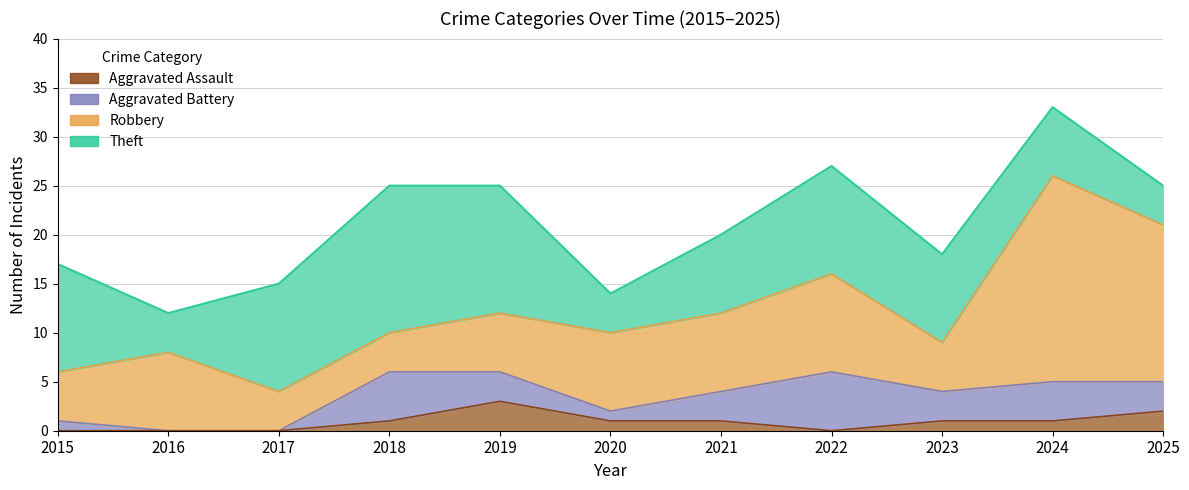

Which label corresponds to the largest value in the chart?

2024